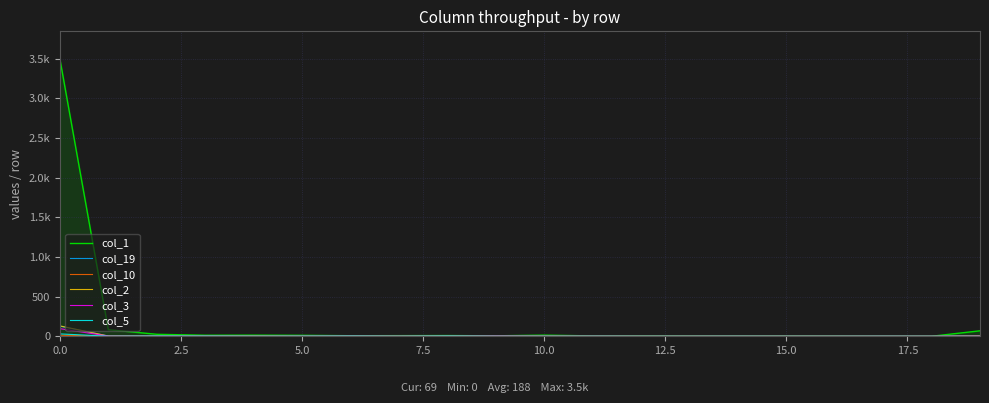

What is the sum of all col_2 values?

143